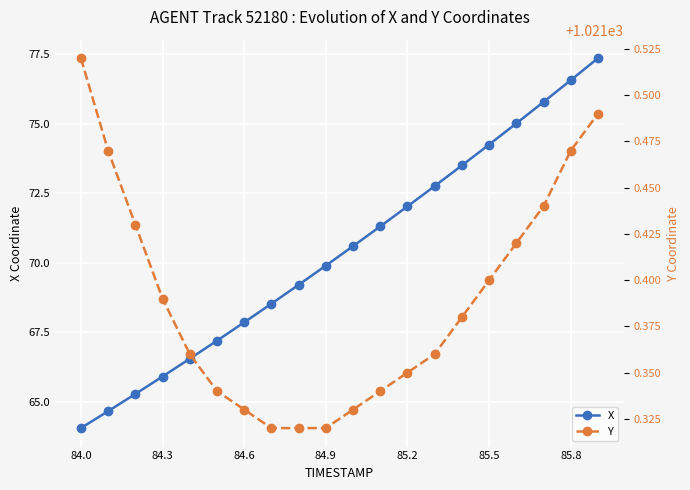

True or false: X has more than 1 interior local peaks.

False